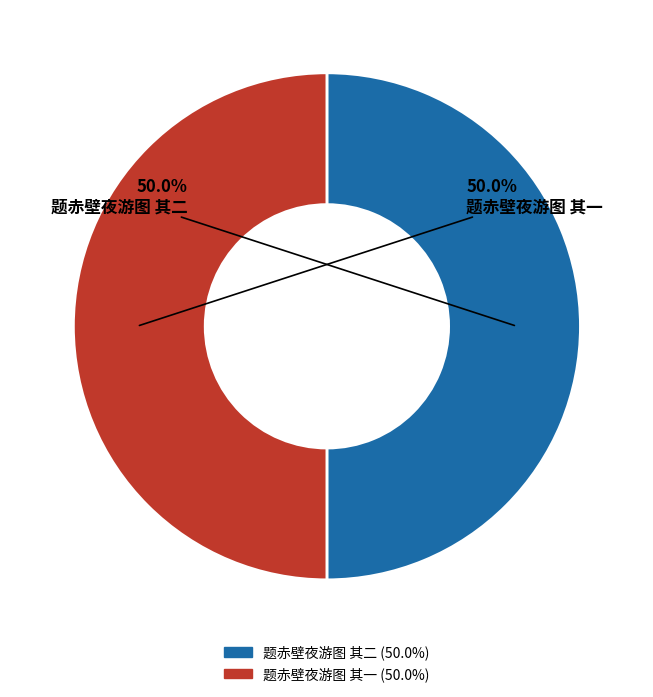

Approximately how many times larger is the value at 题赤壁夜游图 其二 compared to 题赤壁夜游图 其一?

1.0